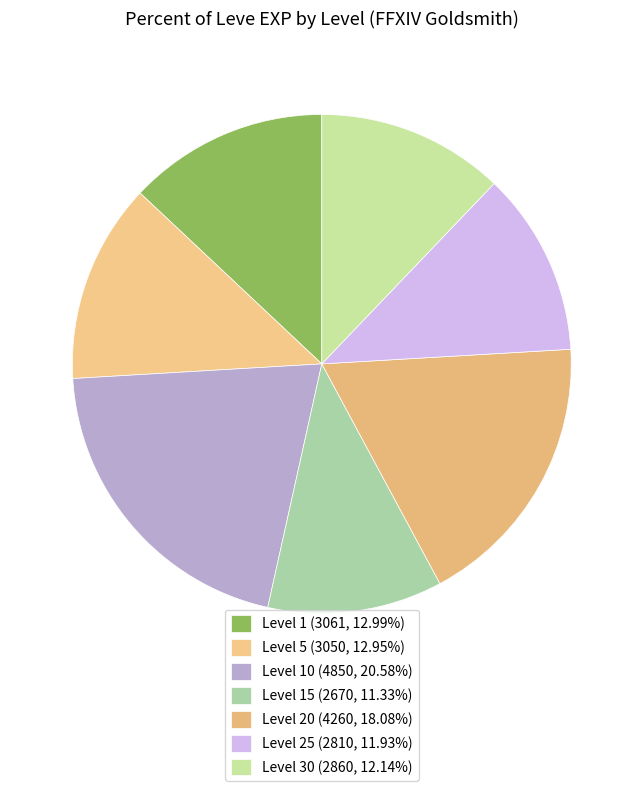

How many segments does this pie chart have?

7